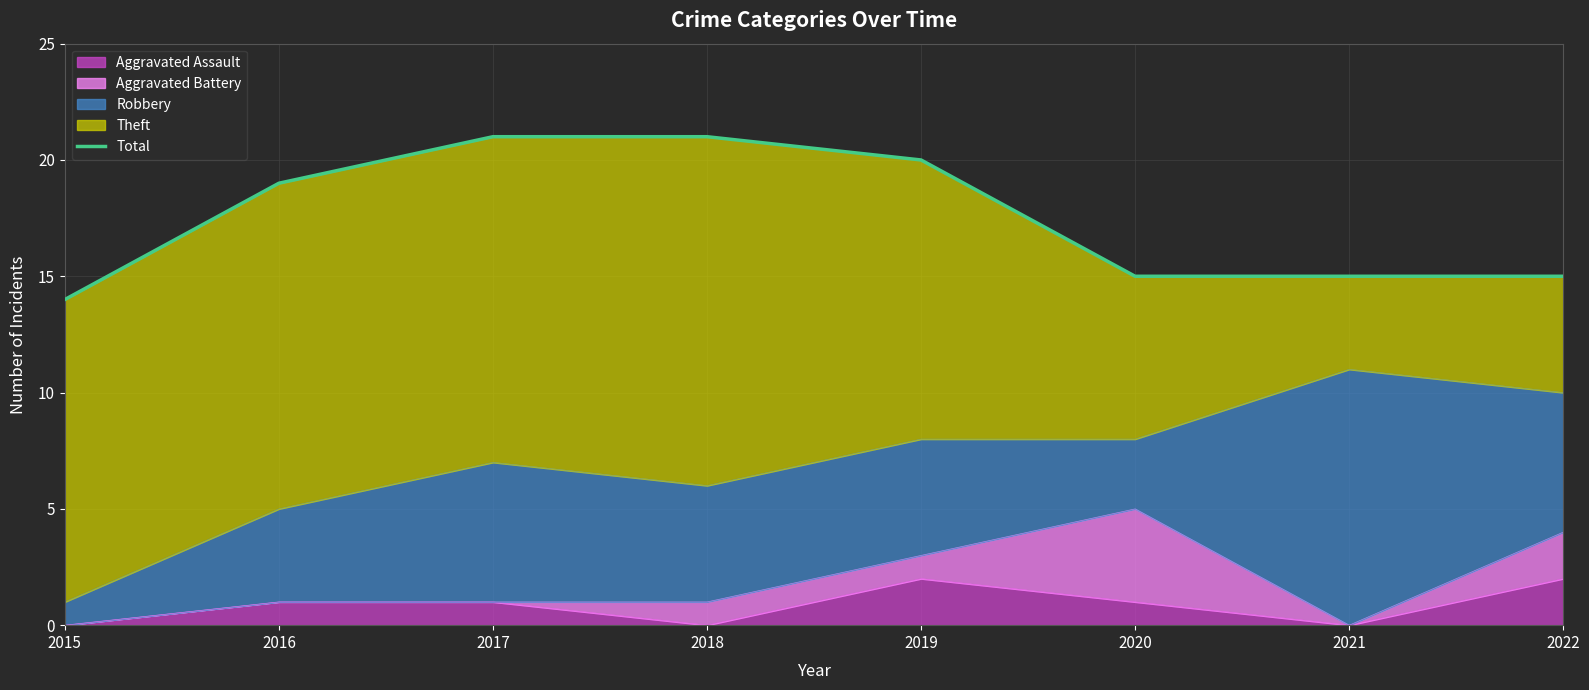

Reading left to right, what are all the values shown in this chart?

14	19	21	21	20	15	15	15